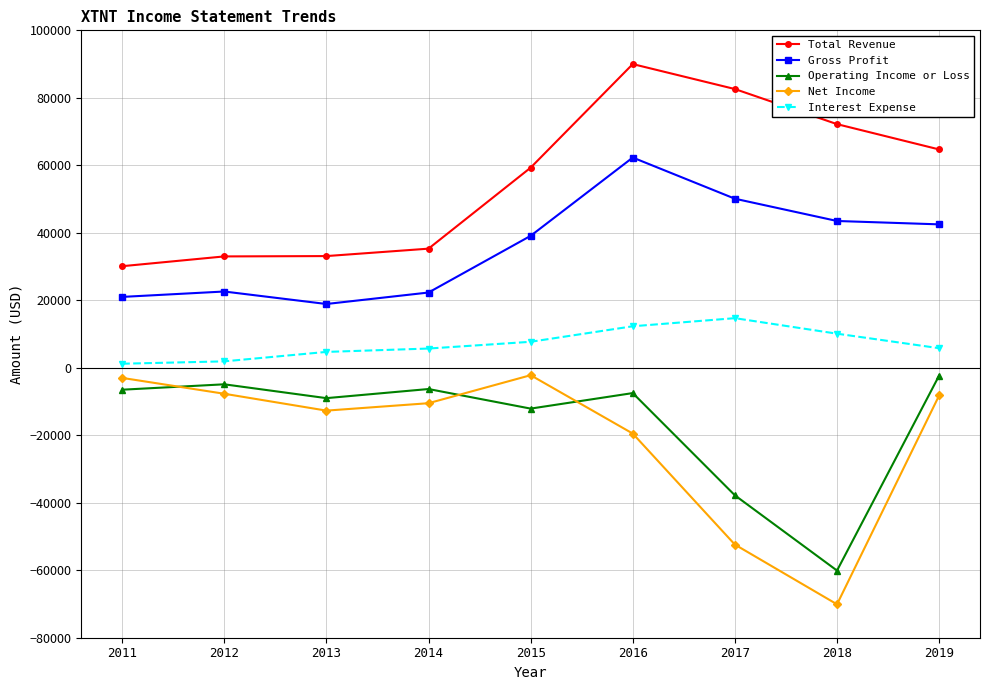

What is the highest value of the Gross Profit series?

62300